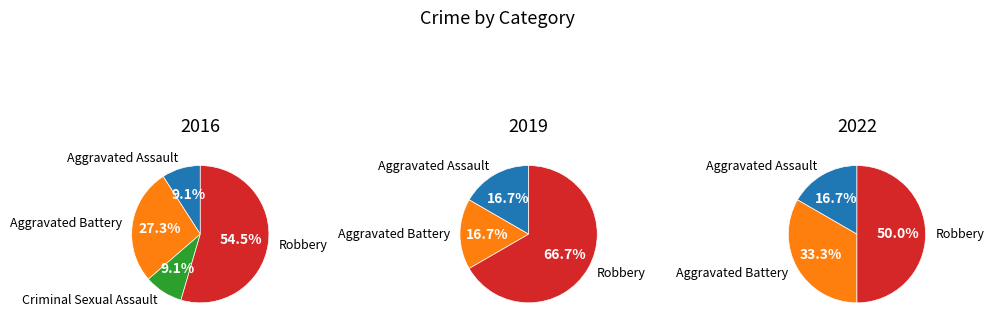

Is it true that Aggravated Assault is 26% of the pie?

False